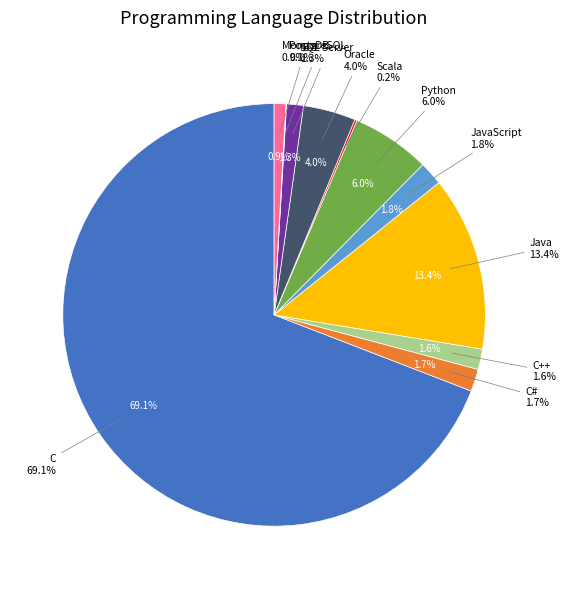

Rank the categories by value from highest to lowest.

C, Java, Python, Oracle, JavaScript, C#, C++, SQL Server, MongoDB, Scala, PostgreSQL, MySQL Server